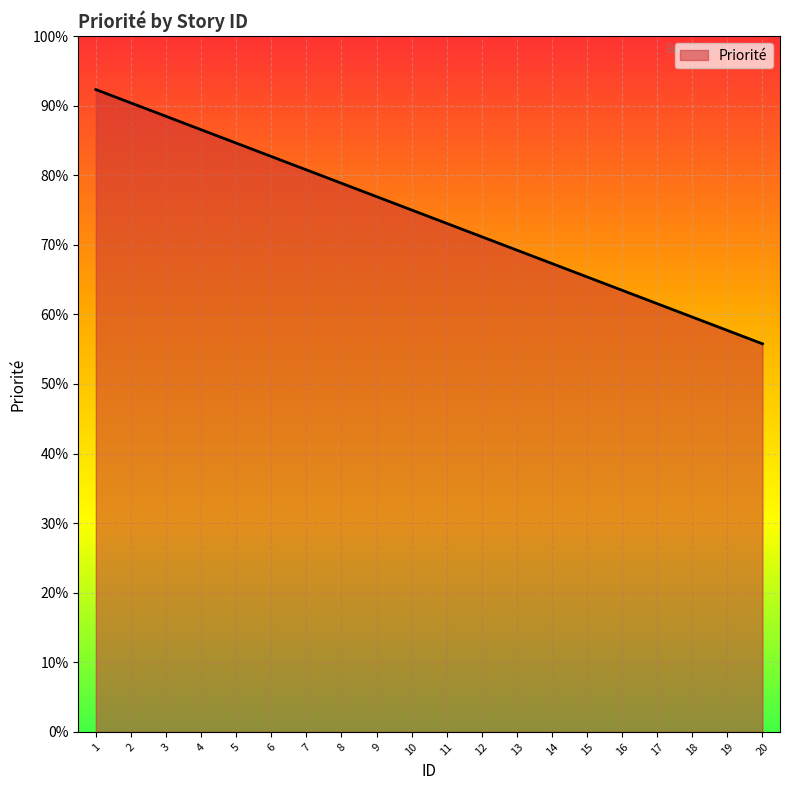

Is this an area chart (filled region under the line)?

Yes